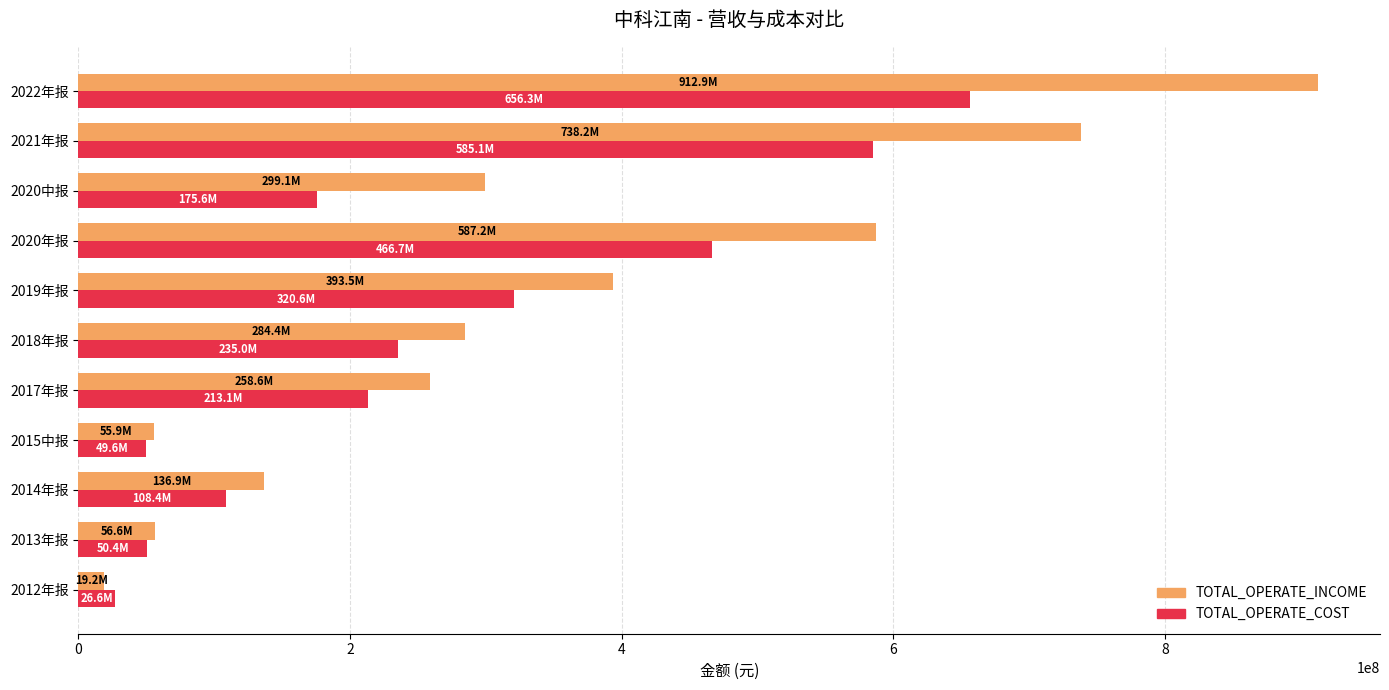

Which series has the largest range (max minus min)?

TOTAL_OPERATE_INCOME